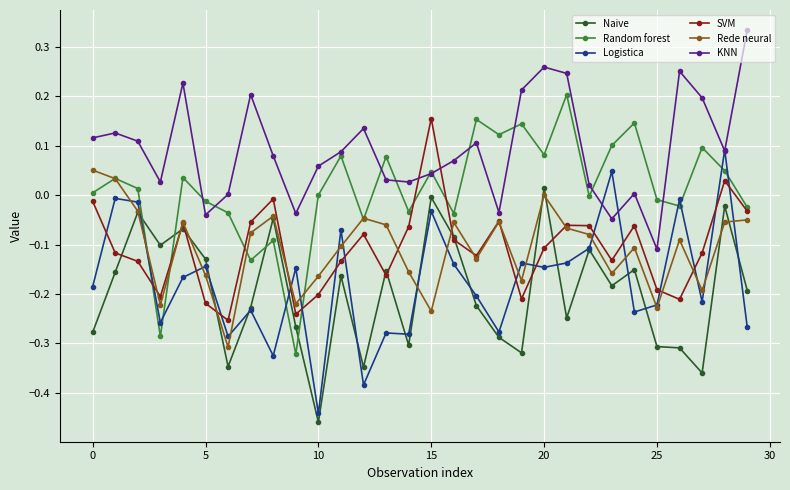

List the series in order of their peak value, lowest first.

Naive, Rede neural, Logistica, SVM, Random forest, KNN